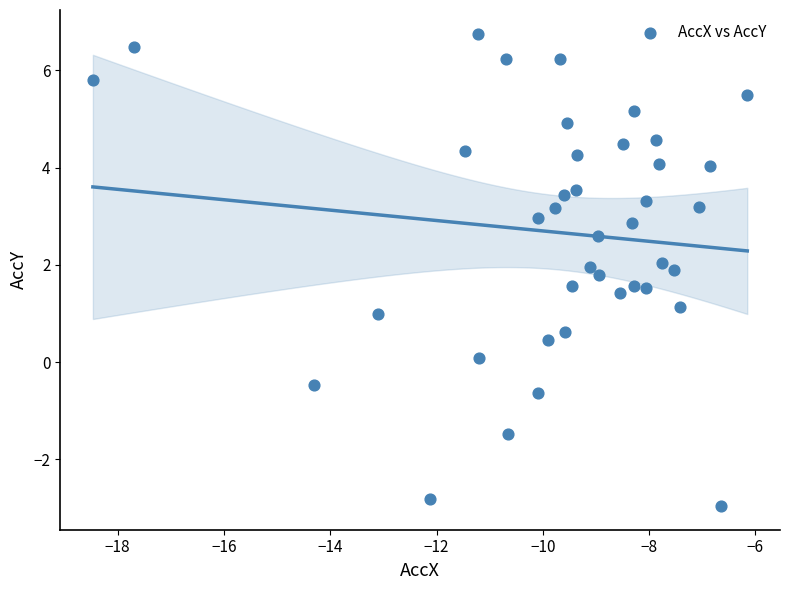

What is the range of X values (max minus min)?

12.3